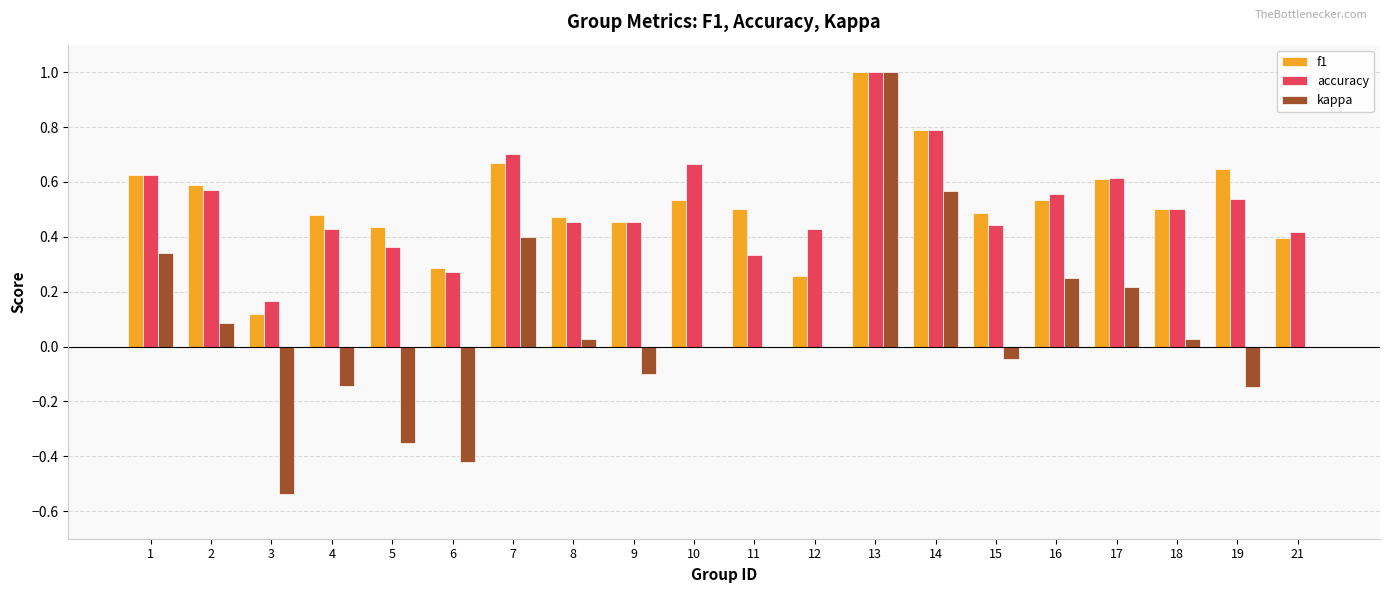

Is it true that f1 equals 0.5 at 9?

True